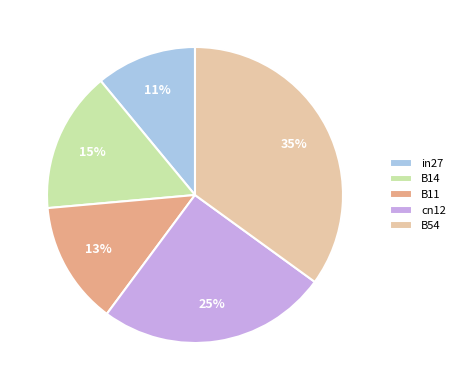

How many slices are in this pie chart?

5